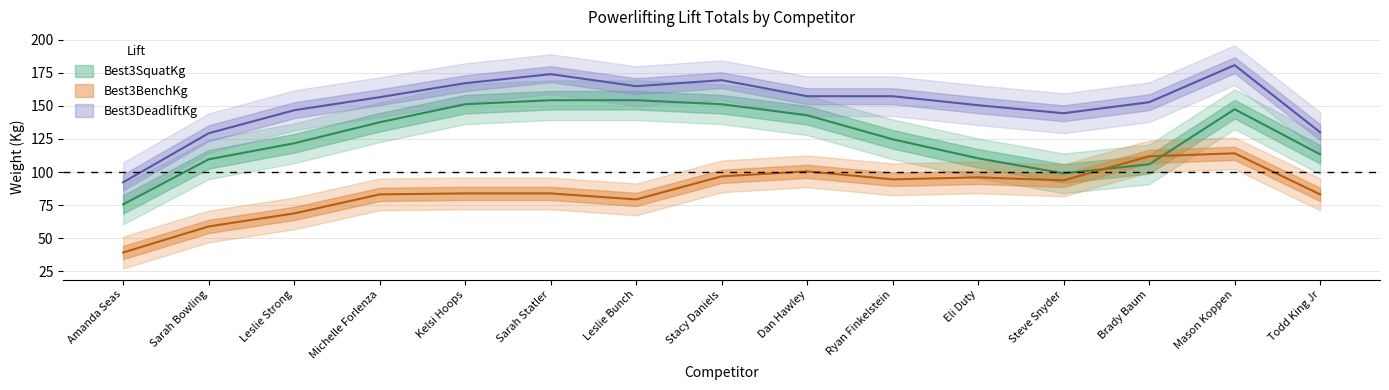

How many data points does each series have?

15